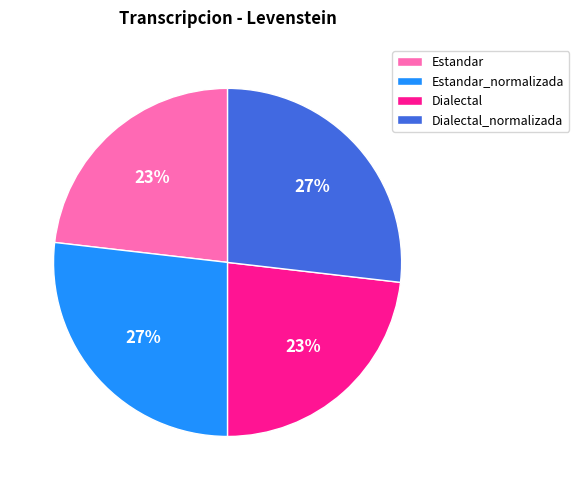

Is it true that Dialectal is 30% of the pie?

False